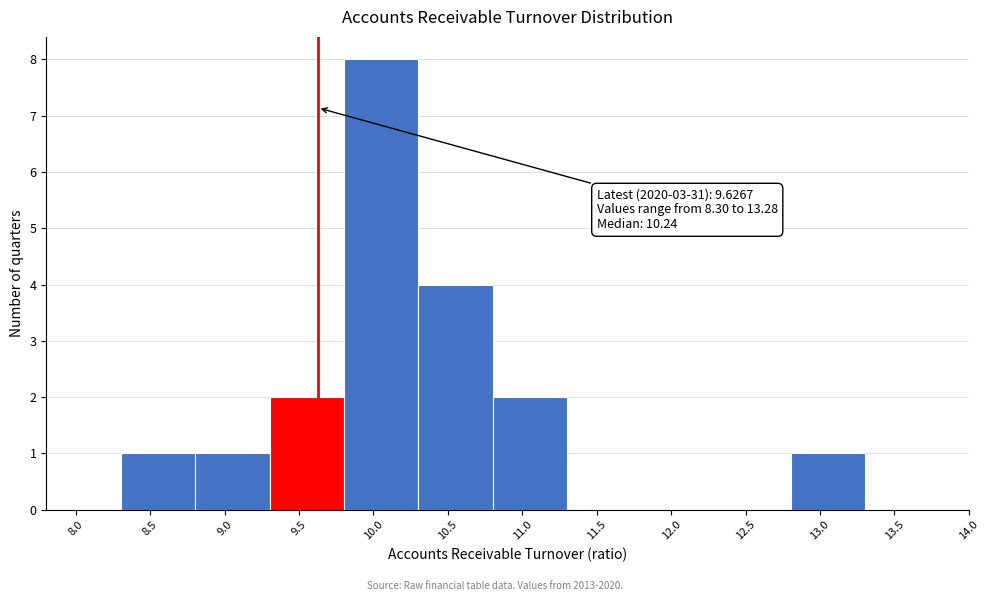

Over which range of the x-axis is the bar tallest?

9.8 to 10.3